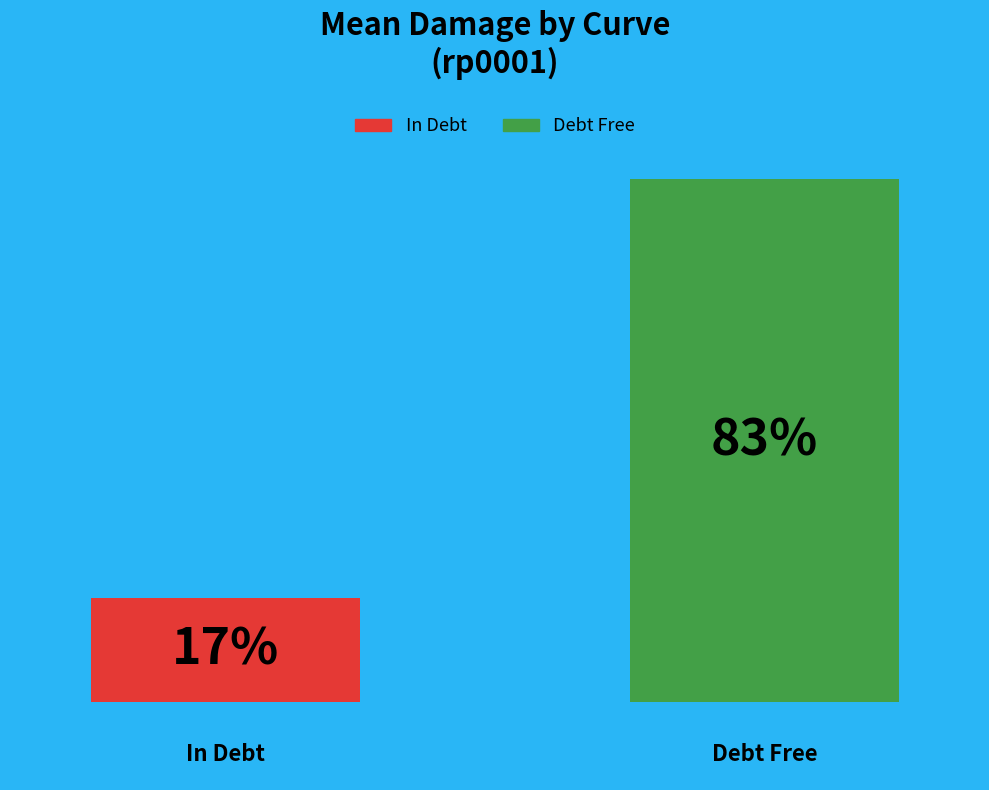

Does the chart contain any negative values?

No